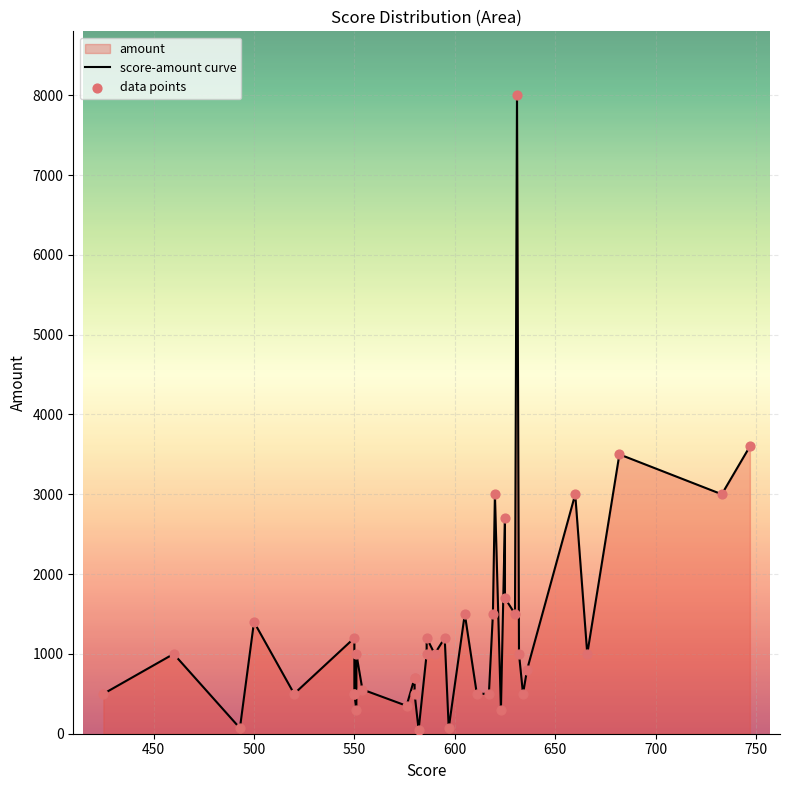

Which series contains the lowest Y value?

score-amount curve